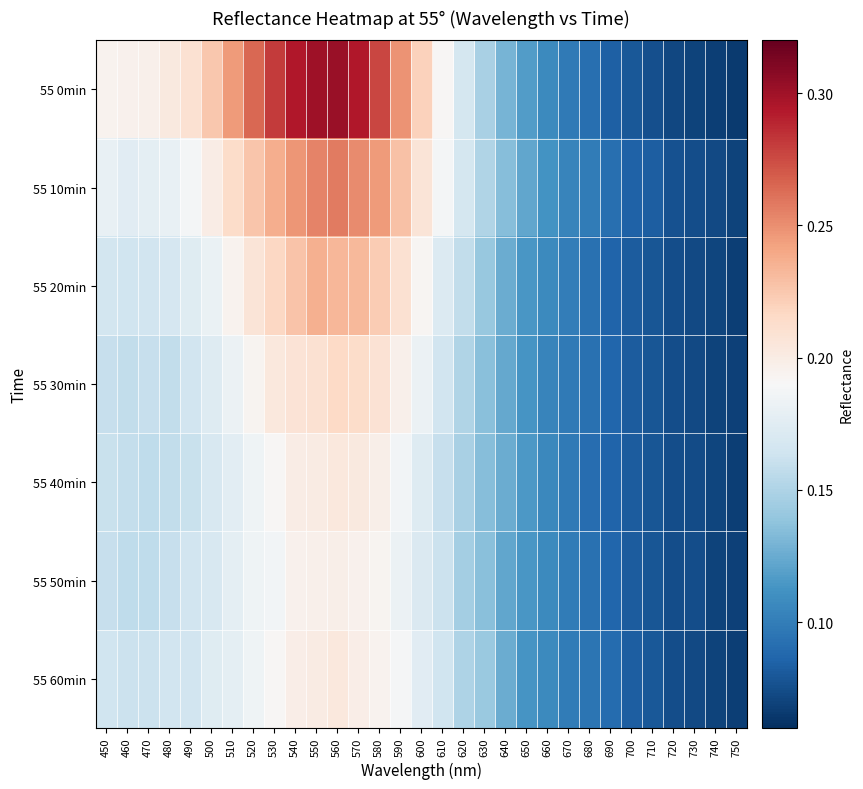

Reading right to left, list all the values displayed in this chart.

55 0min: 750=0.1	740=0.1	730=0.1	720=0.1	710=0.1	700=0.1	690=0.1	680=0.1	670=0.1	660=0.1	650=0.1	640=0.1	630=0.1	620=0.2	610=0.2	600=0.2	590=0.2	580=0.3	570=0.3	560=0.3	550=0.3	540=0.3	530=0.3	520=0.3	510=0.2	500=0.2	490=0.2	480=0.2	470=0.2	460=0.2	450=0.2
55 10min: 750=0.1	740=0.1	730=0.1	720=0.1	710=0.1	700=0.1	690=0.1	680=0.1	670=0.1	660=0.1	650=0.1	640=0.1	630=0.2	620=0.2	610=0.2	600=0.2	590=0.2	580=0.2	570=0.3	560=0.3	550=0.3	540=0.2	530=0.2	520=0.2	510=0.2	500=0.2	490=0.2	480=0.2	470=0.2	460=0.2	450=0.2
55 20min: 750=0.1	740=0.1	730=0.1	720=0.1	710=0.1	700=0.1	690=0.1	680=0.1	670=0.1	660=0.1	650=0.1	640=0.1	630=0.1	620=0.2	610=0.2	600=0.2	590=0.2	580=0.2	570=0.2	560=0.2	550=0.2	540=0.2	530=0.2	520=0.2	510=0.2	500=0.2	490=0.2	480=0.2	470=0.2	460=0.2	450=0.2
55 30min: 750=0.1	740=0.1	730=0.1	720=0.1	710=0.1	700=0.1	690=0.1	680=0.1	670=0.1	660=0.1	650=0.1	640=0.1	630=0.1	620=0.2	610=0.2	600=0.2	590=0.2	580=0.2	570=0.2	560=0.2	550=0.2	540=0.2	530=0.2	520=0.2	510=0.2	500=0.2	490=0.2	480=0.2	470=0.2	460=0.2	450=0.2
55 40min: 750=0.1	740=0.1	730=0.1	720=0.1	710=0.1	700=0.1	690=0.1	680=0.1	670=0.1	660=0.1	650=0.1	640=0.1	630=0.1	620=0.1	610=0.2	600=0.2	590=0.2	580=0.2	570=0.2	560=0.2	550=0.2	540=0.2	530=0.2	520=0.2	510=0.2	500=0.2	490=0.2	480=0.2	470=0.2	460=0.2	450=0.2
55 50min: 750=0.1	740=0.1	730=0.1	720=0.1	710=0.1	700=0.1	690=0.1	680=0.1	670=0.1	660=0.1	650=0.1	640=0.1	630=0.1	620=0.1	610=0.2	600=0.2	590=0.2	580=0.2	570=0.2	560=0.2	550=0.2	540=0.2	530=0.2	520=0.2	510=0.2	500=0.2	490=0.2	480=0.2	470=0.2	460=0.2	450=0.2
55 60min: 750=0.1	740=0.1	730=0.1	720=0.1	710=0.1	700=0.1	690=0.1	680=0.1	670=0.1	660=0.1	650=0.1	640=0.1	630=0.1	620=0.1	610=0.2	600=0.2	590=0.2	580=0.2	570=0.2	560=0.2	550=0.2	540=0.2	530=0.2	520=0.2	510=0.2	500=0.2	490=0.2	480=0.2	470=0.2	460=0.2	450=0.2